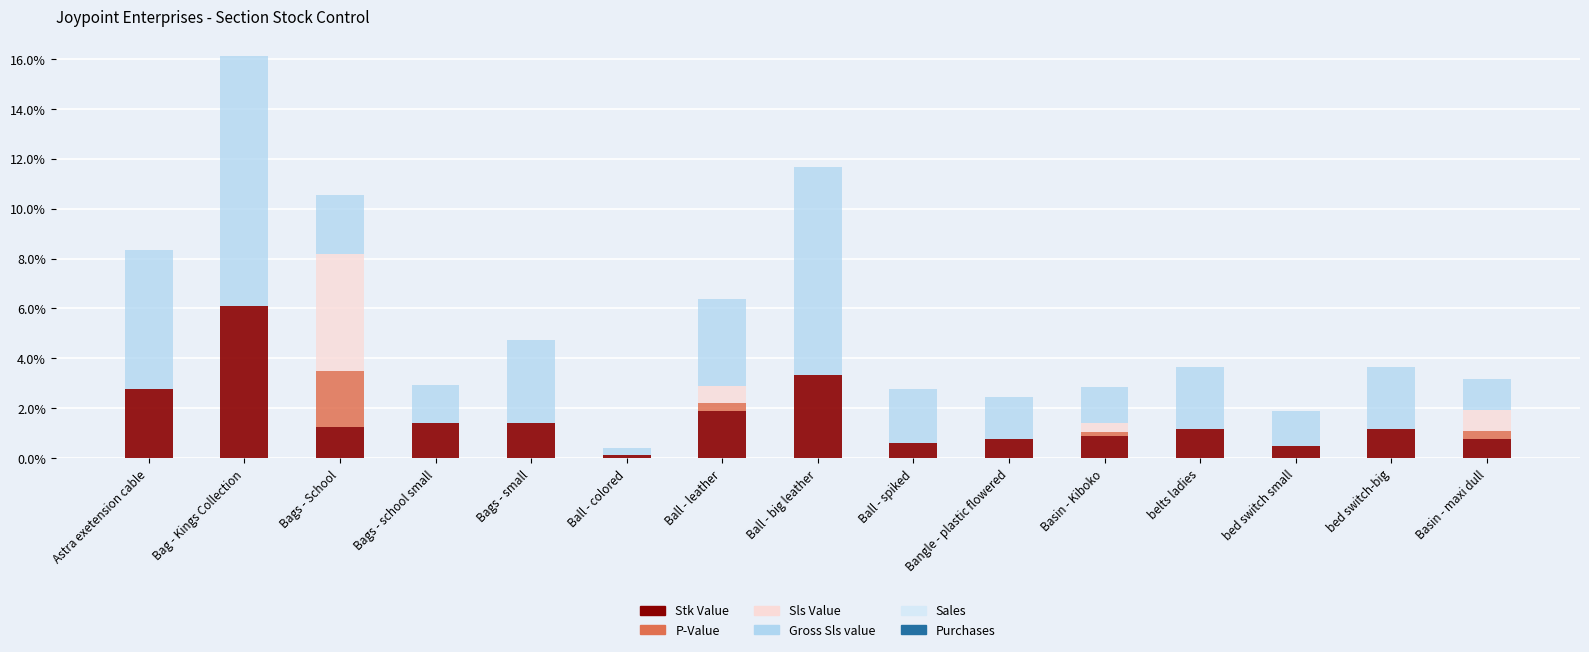

Which series has the widest spread of values?

Gross Sls value